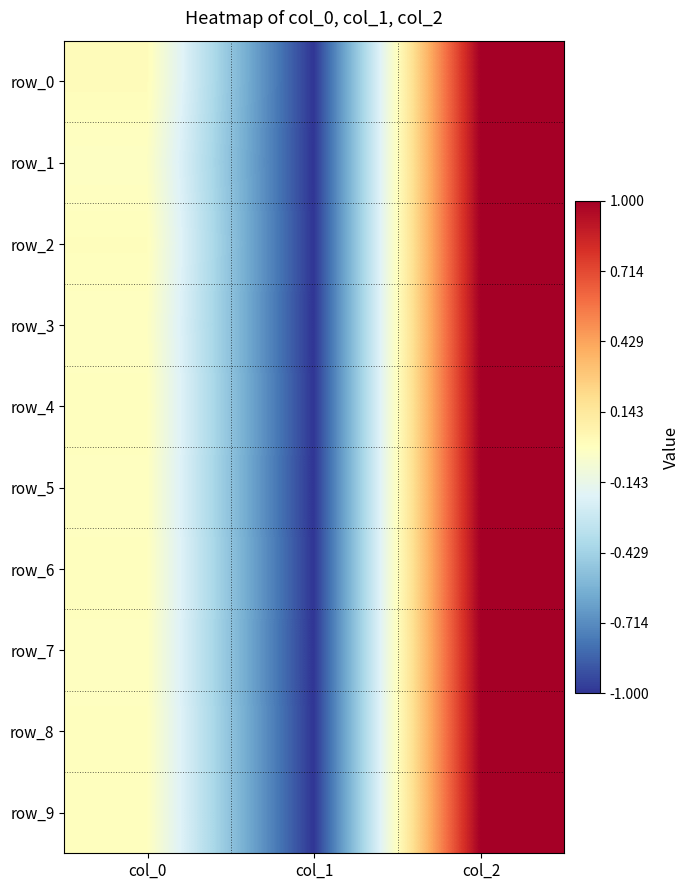

Reading right to left, what are all the values shown in this chart?

row_0: 1.0	-1.0	0.0
row_1: 1.0	-1.0	-0.0
row_2: 1.0	-1.0	0.0
row_3: 1.0	-1.0	-0.0
row_4: 1.0	-1.0	0.0
row_5: 1.0	-1.0	-0.0
row_6: 1.0	-1.0	0.0
row_7: 1.0	-1.0	-0.0
row_8: 1.0	-1.0	0.0
row_9: 1.0	-1.0	0.0